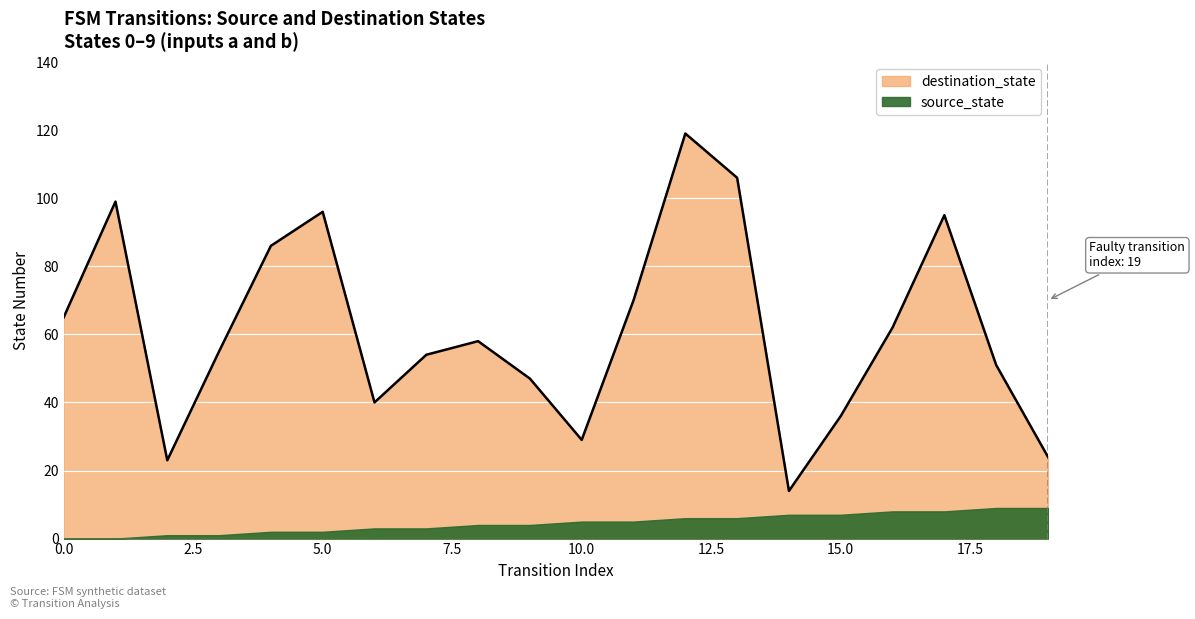

Reading left to right, what are all the values shown in this chart?

0=65	1=99	2=23	3=55	4=86	5=96	6=40	7=54	8=58	9=47	10=29	11=70	12=119	13=106	14=14	15=36	16=62	17=95	18=51	19=24